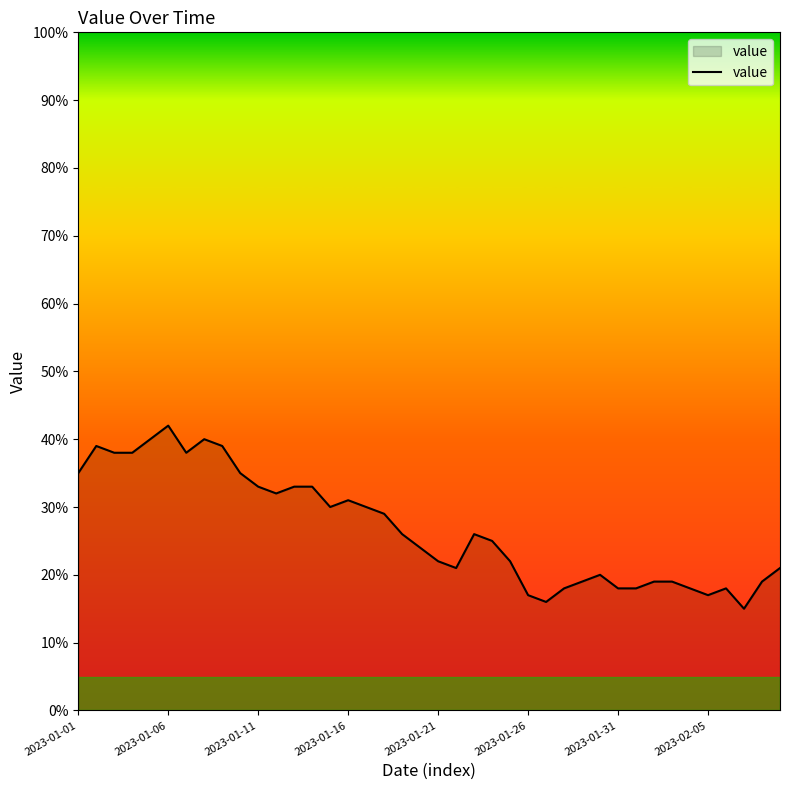

What is the minimum value shown in the chart?

15